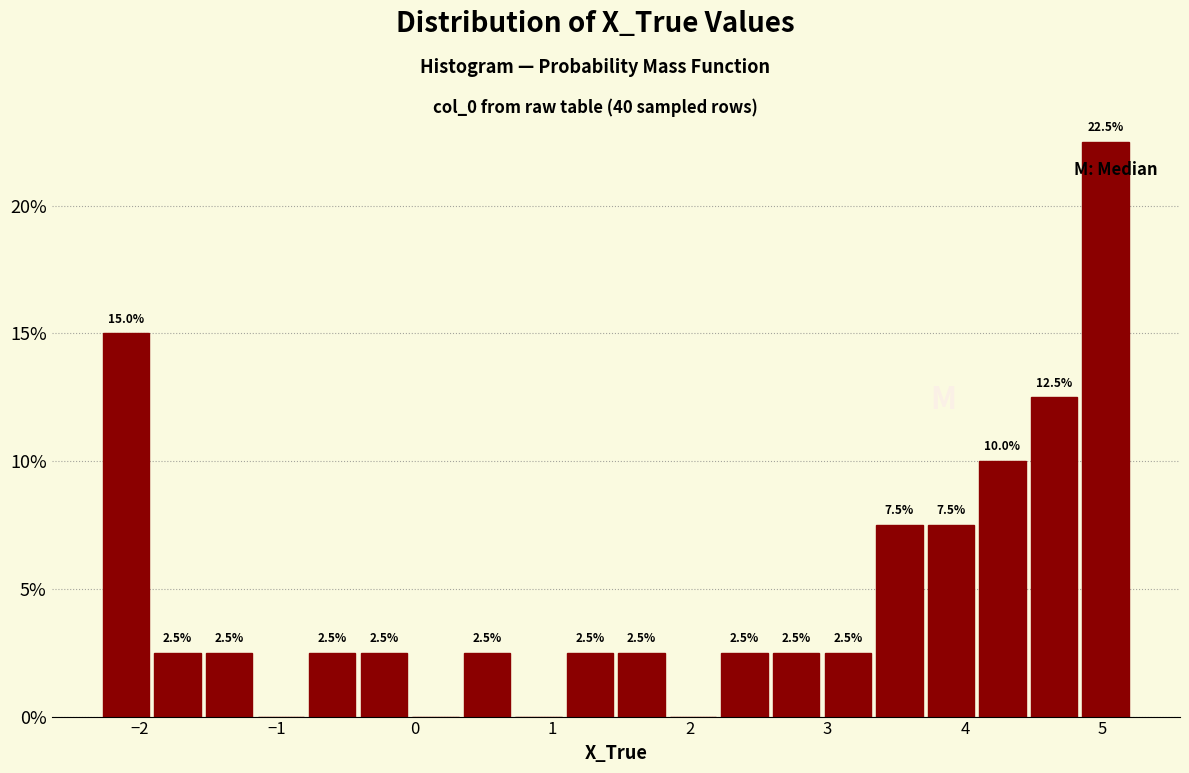

Around what value on the x-axis is the tallest bar? Give the approximate position of its centre, as read against the axis.

5.0